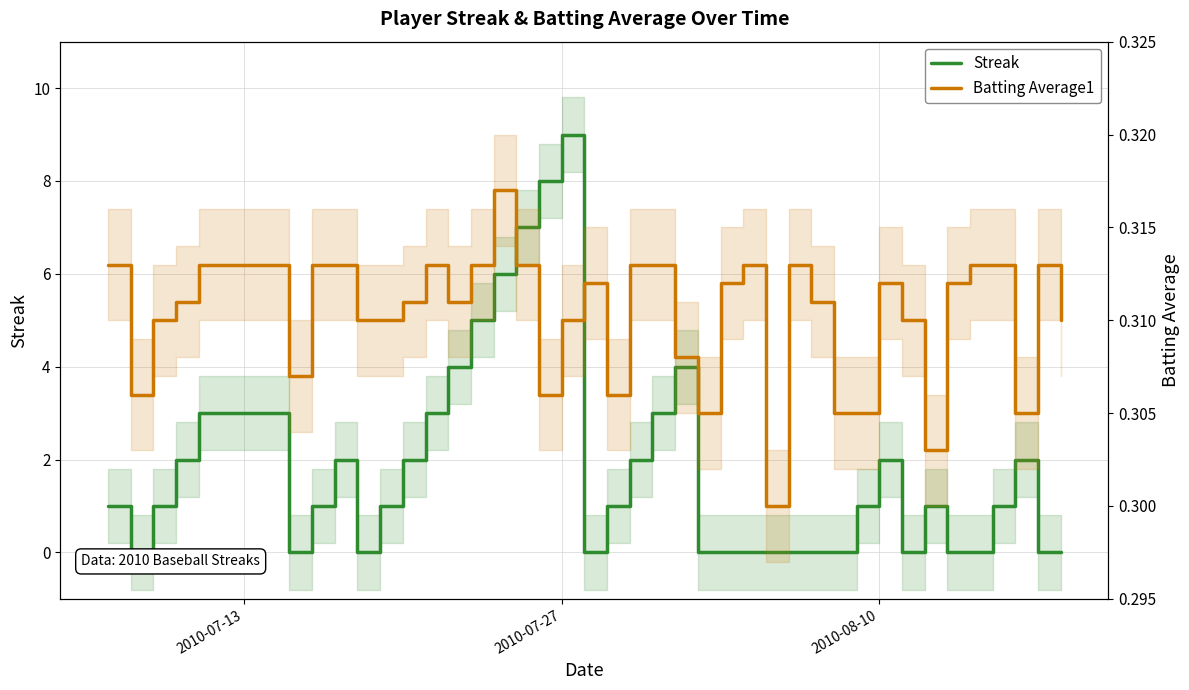

True or false: Batting Average1 has more than 1 interior local peaks.

True